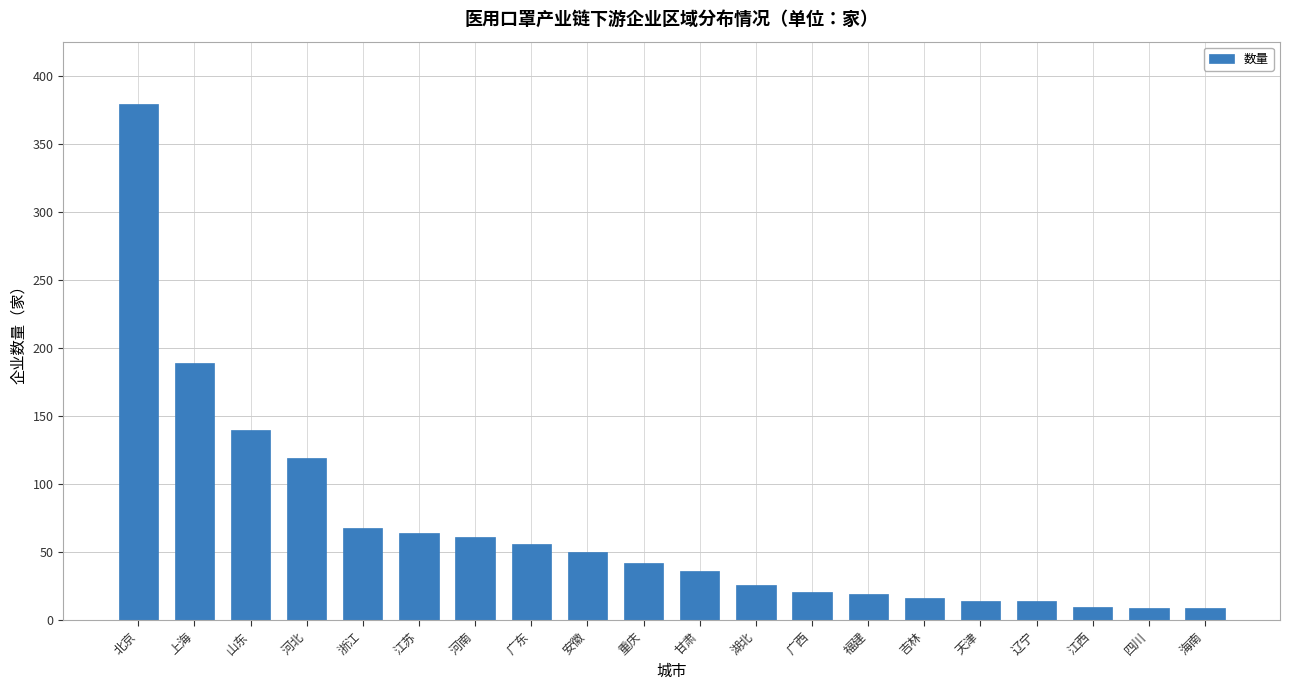

How many distinct data groups are displayed?

1